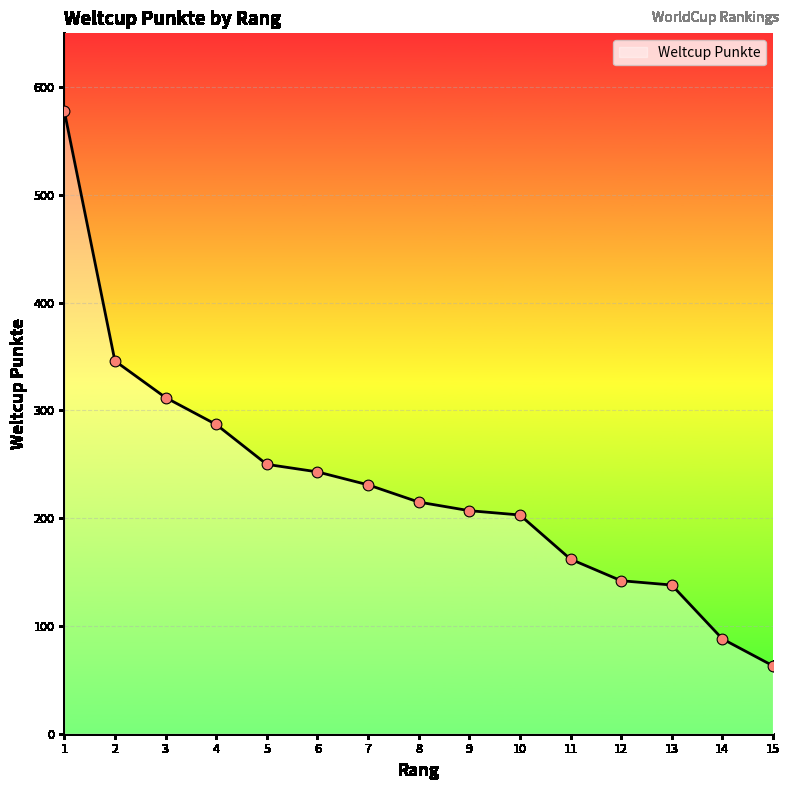

What is the change in value from 10 to 11?

-41